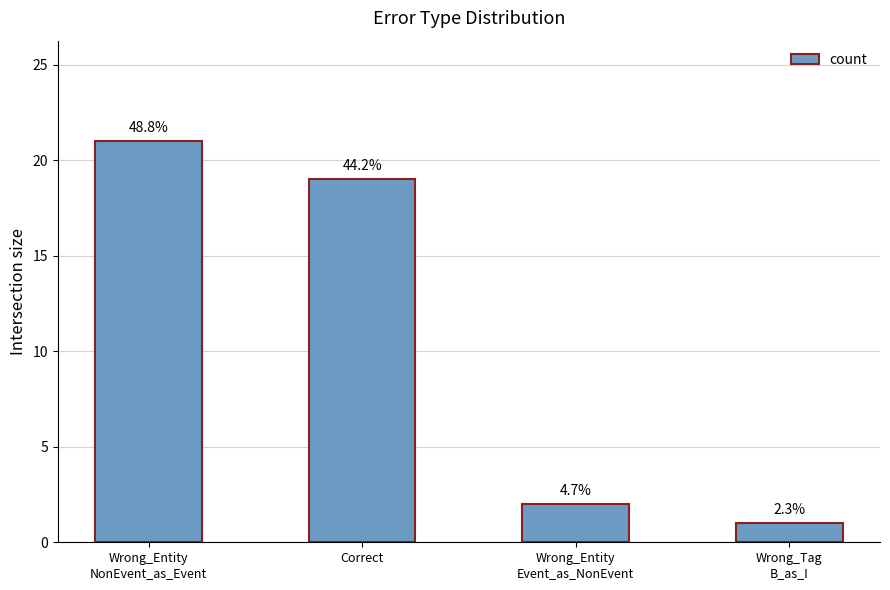

What position from the left is Wrong_Tag
B_as_I?

4